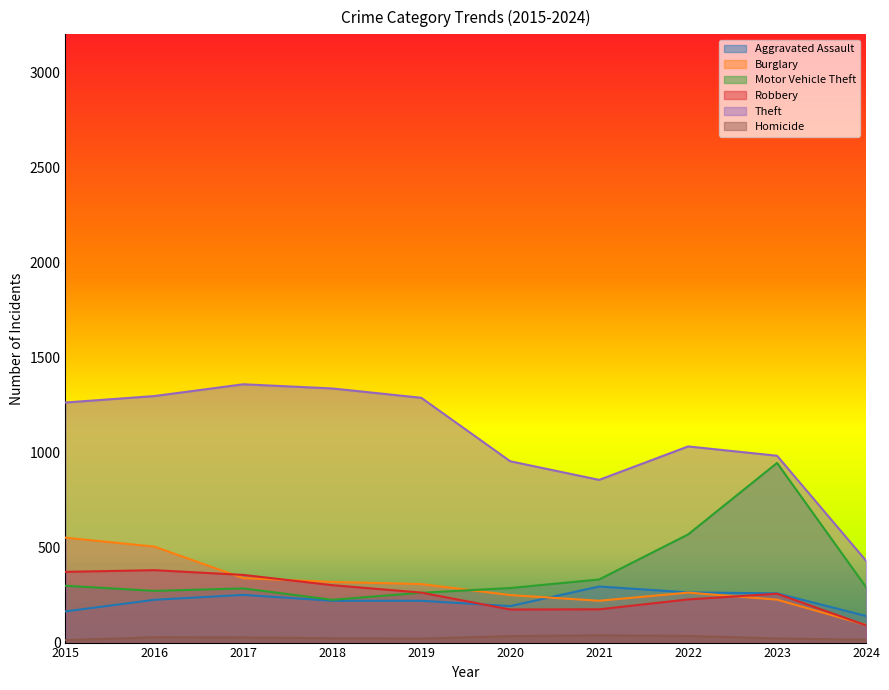

What is the difference between the Homicide values at 2023 and 2021?

16